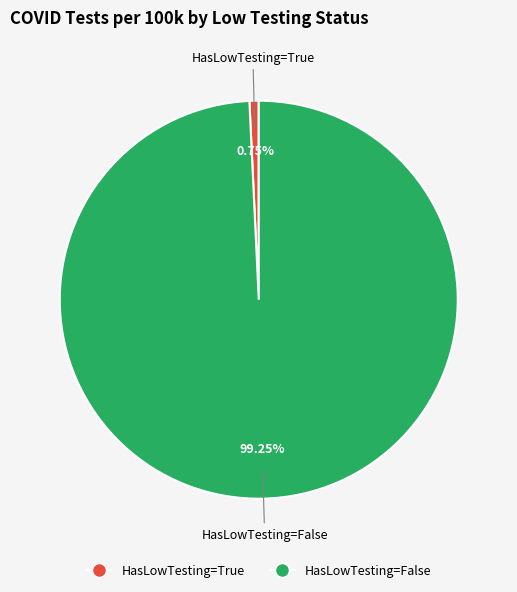

Rank the categories by value from lowest to highest.

HasLowTesting=True, HasLowTesting=False